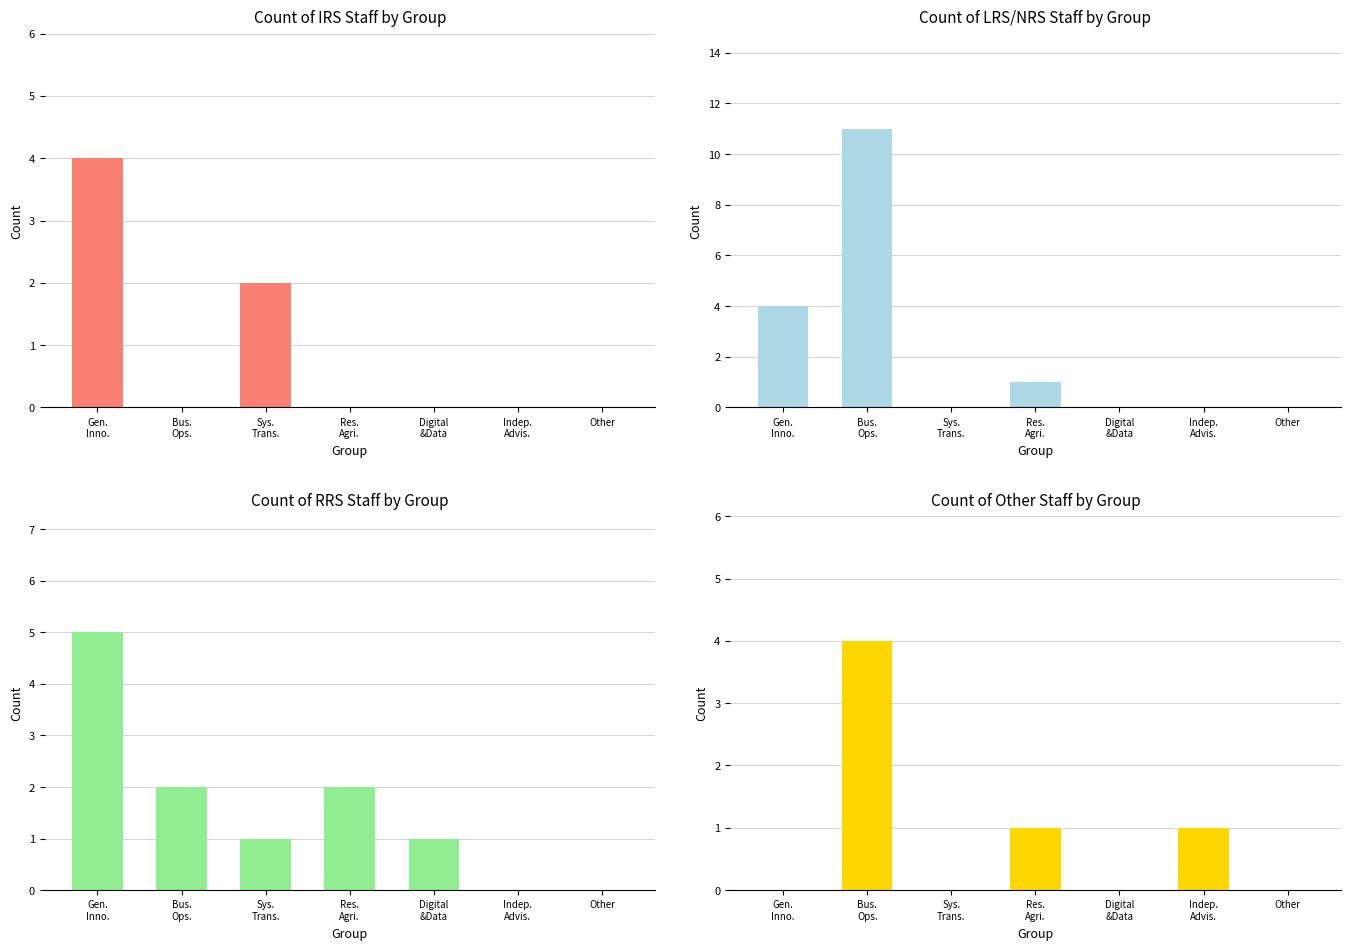

Is it true that RRS equals 0 at Indep.
Advis.?

True